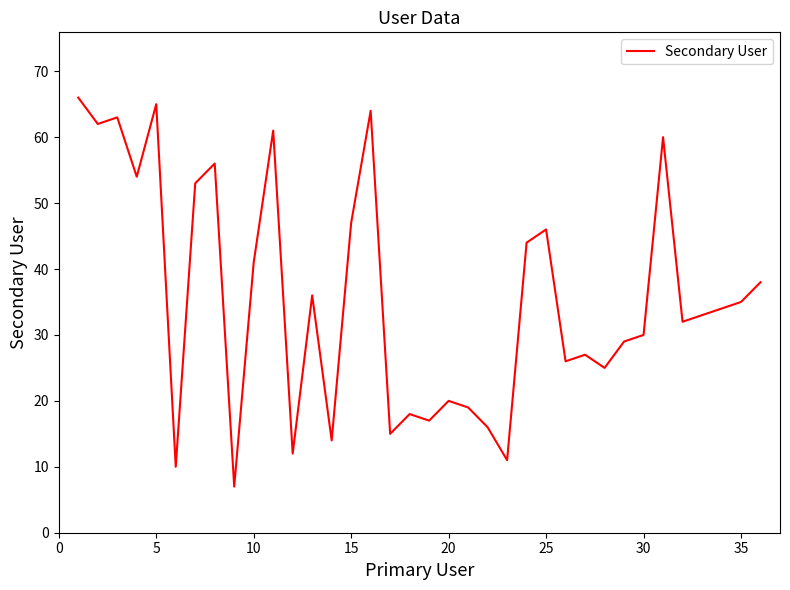

How many values are below 34?

18